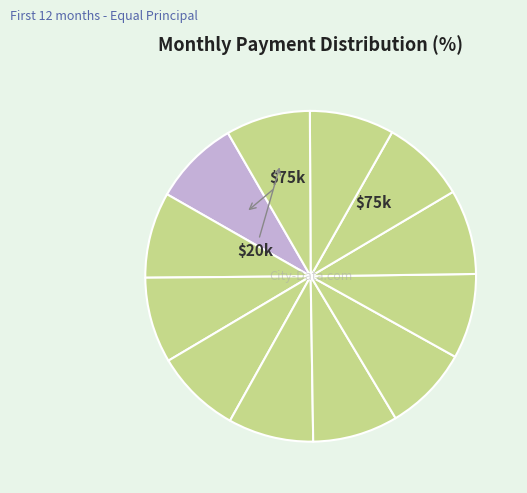

Count the number of slices in the pie.

12